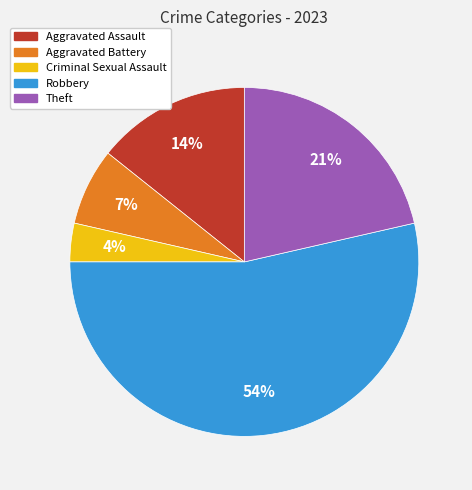

Rank the categories by value from highest to lowest.

Robbery, Theft, Aggravated Assault, Aggravated Battery, Criminal Sexual Assault